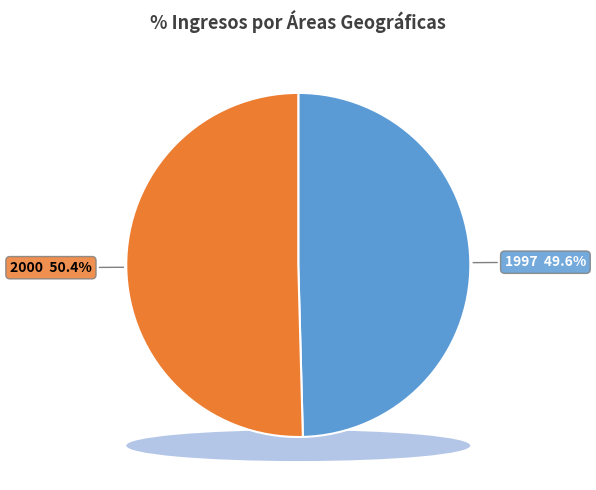

To the nearest percent, what percentage of the pie is 1997?

50%